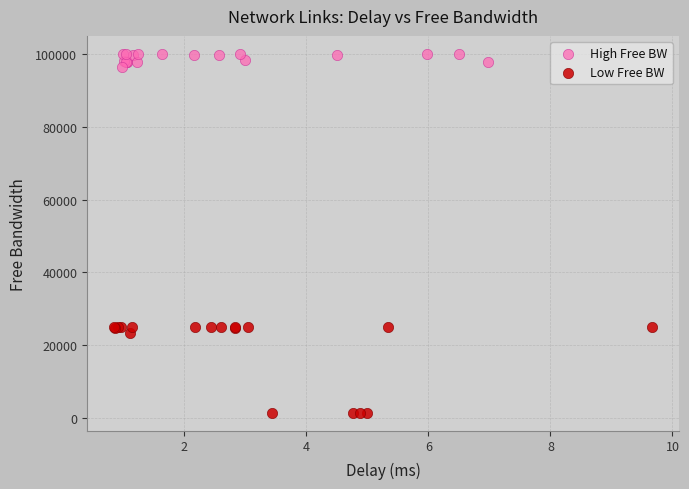

Which series has the largest Y range (max minus min)?

Low Free BW